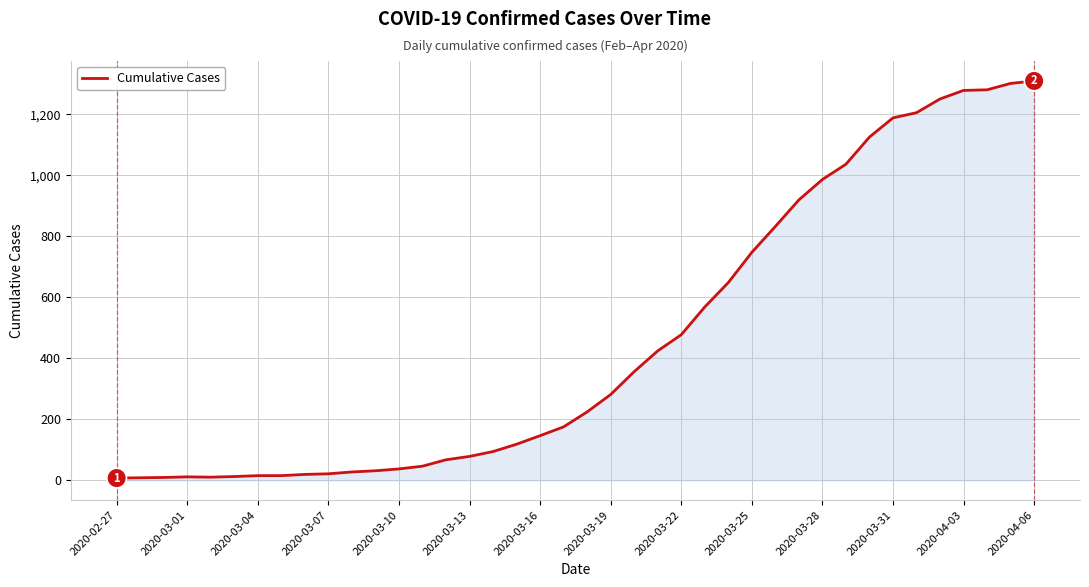

What is the maximum value shown in the chart?

1309